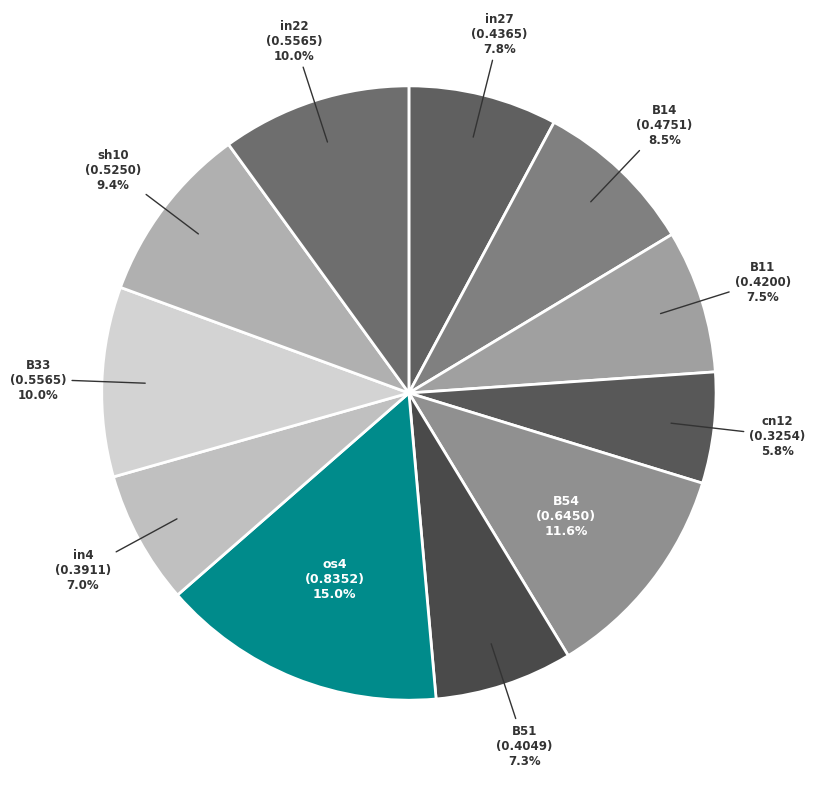

How many segments does this pie chart have?

11